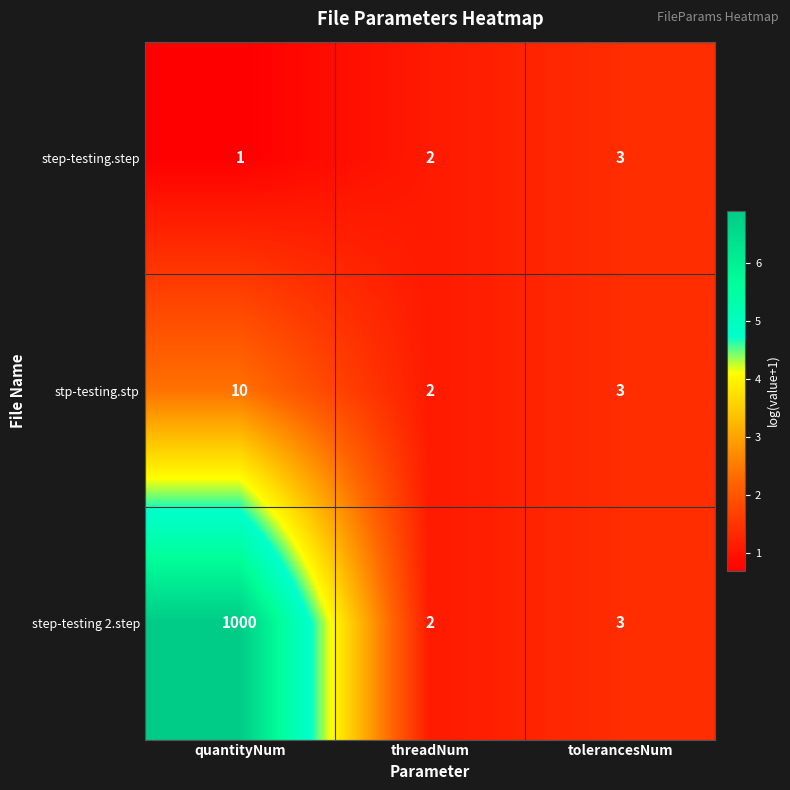

What is the maximum value for step-testing.step?

3